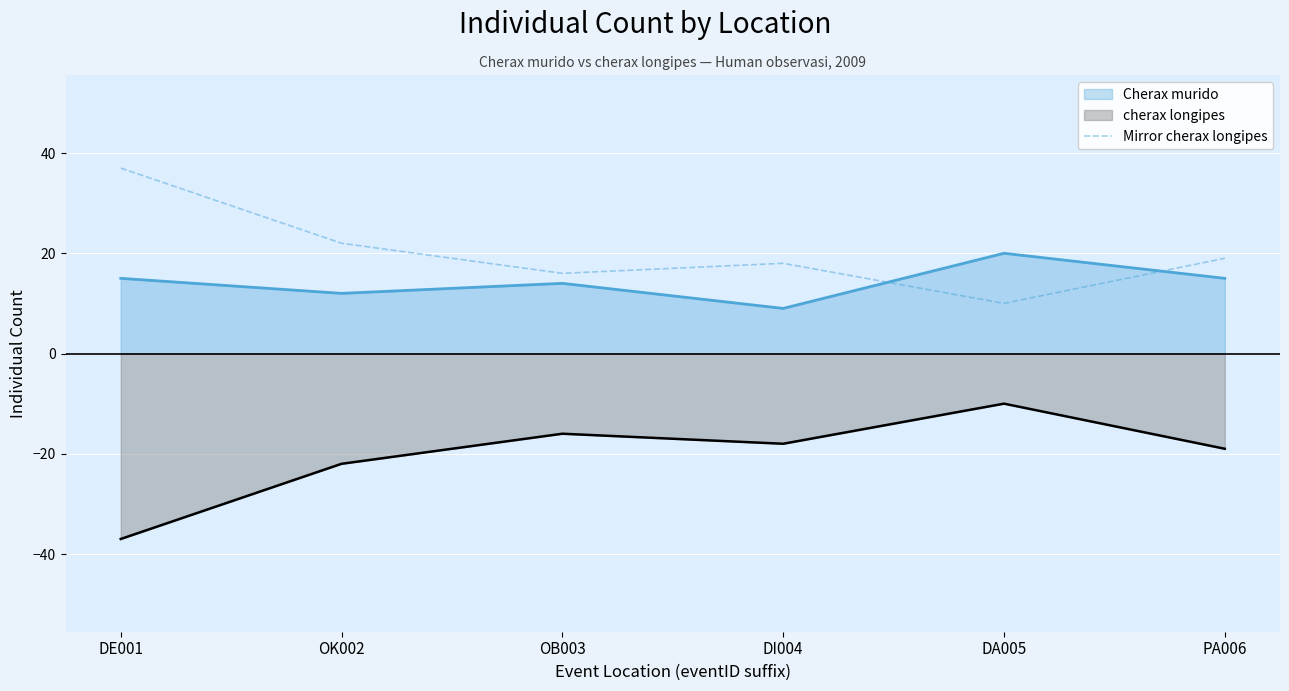

Reading right to left, what are all the values shown in this chart?

Cherax murido: PA006=15	DA005=20	DI004=9	OB003=14	OK002=12	DE001=15
cherax longipes: PA006=-19	DA005=-10	DI004=-18	OB003=-16	OK002=-22	DE001=-37
Mirror cherax longipes: PA006=19	DA005=10	DI004=18	OB003=16	OK002=22	DE001=37